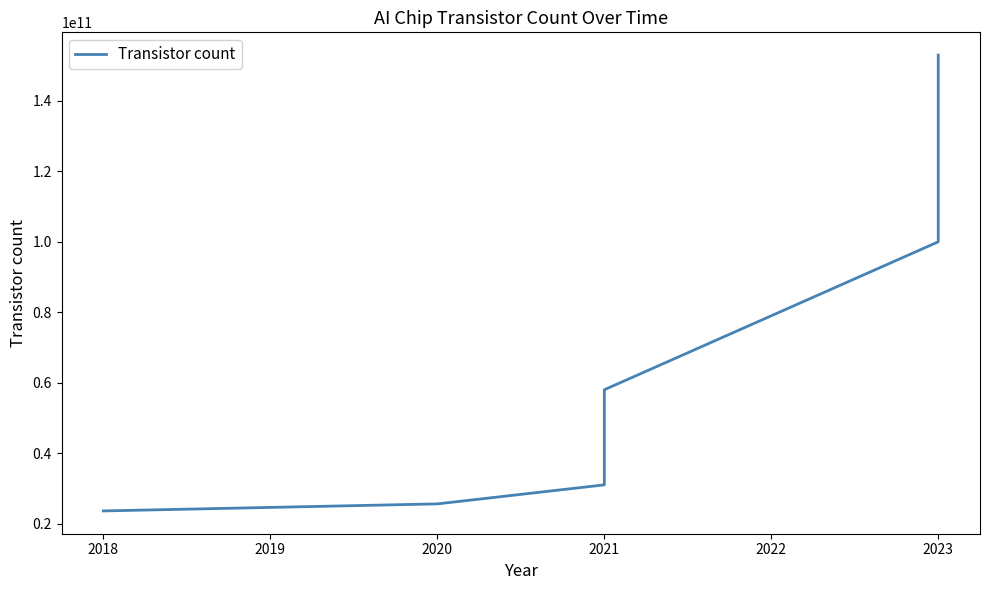

Reading right to left, transcribe all the data shown in this chart.

153000000000	100000000000	58000000000	31000000000	25600000000	23600000000